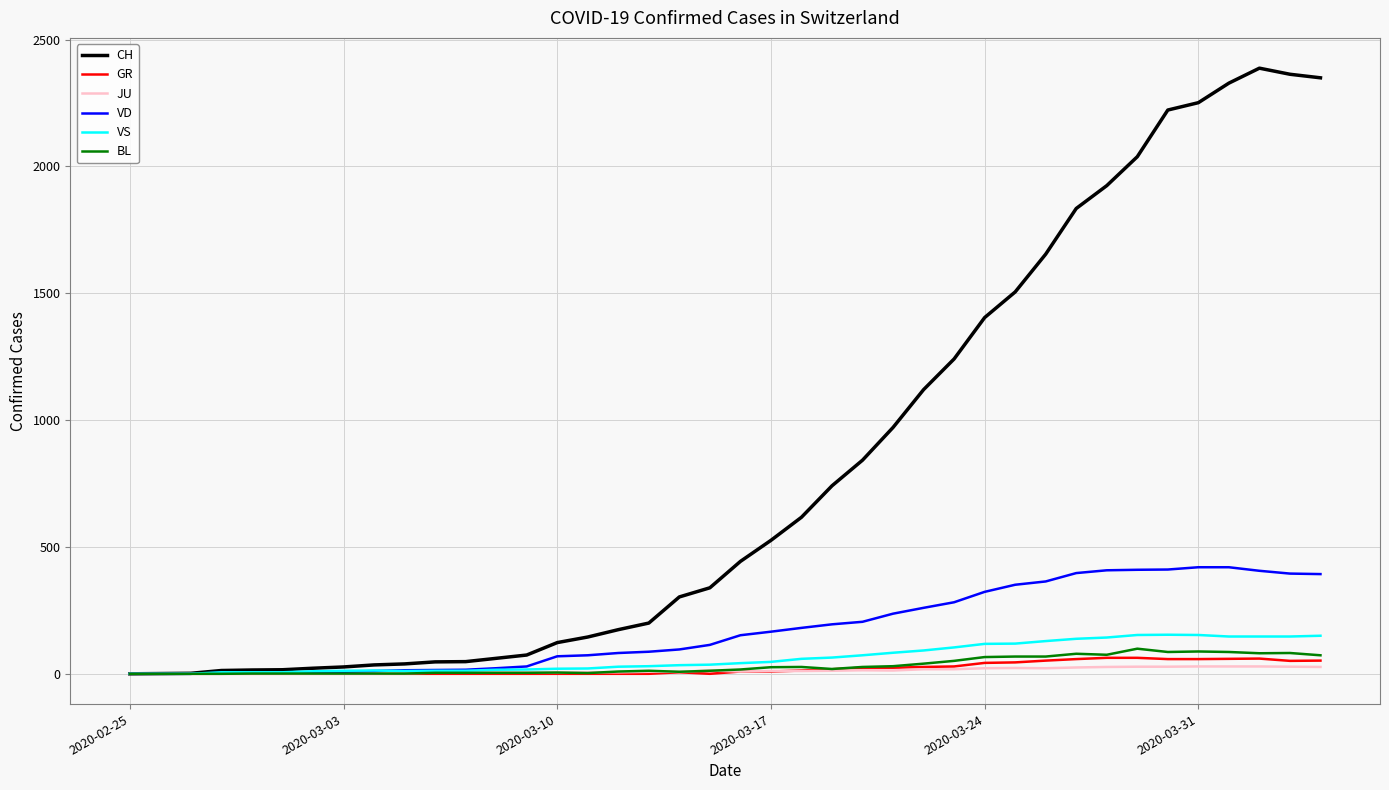

What is the highest value of the GR series?

63